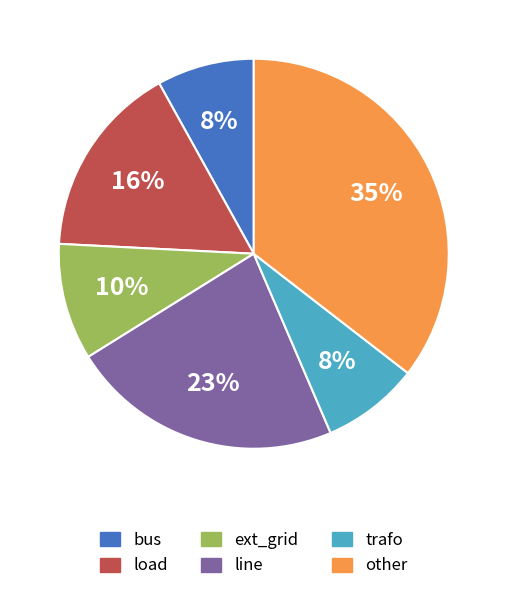

Is there a majority slice in this chart?

No